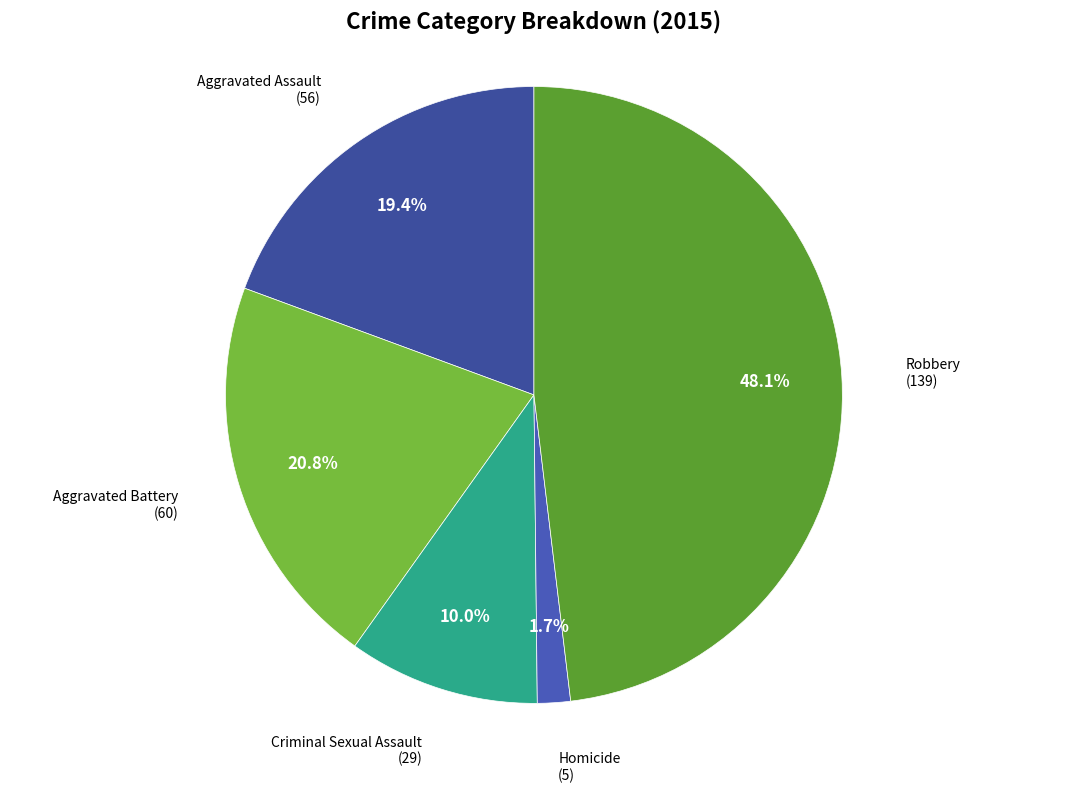

Do Homicide and Criminal Sexual Assault together represent more than half of the pie?

No